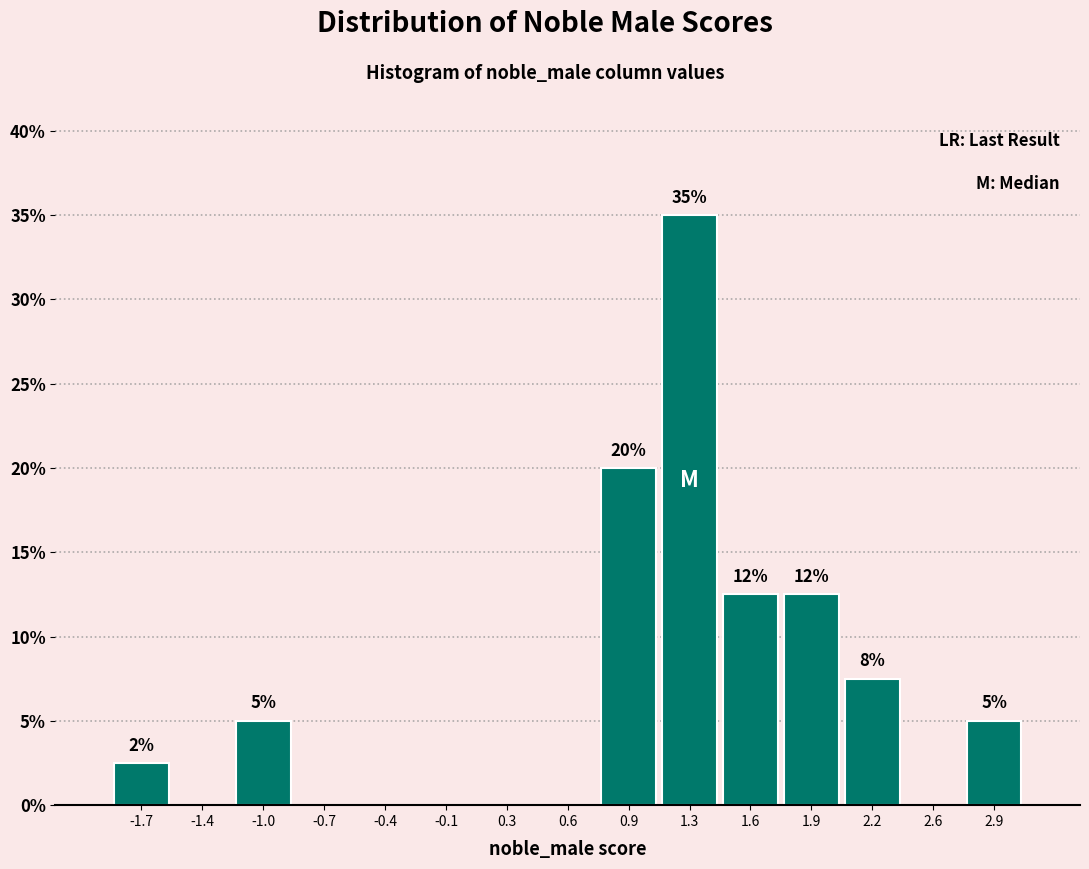

Over which range of the x-axis is the bar tallest?

1.10 to 1.45